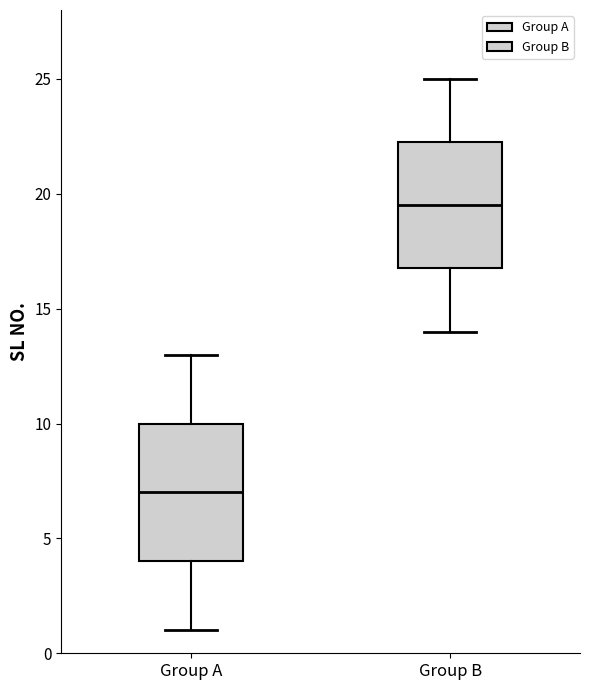

Which box has the highest median line?

Group B